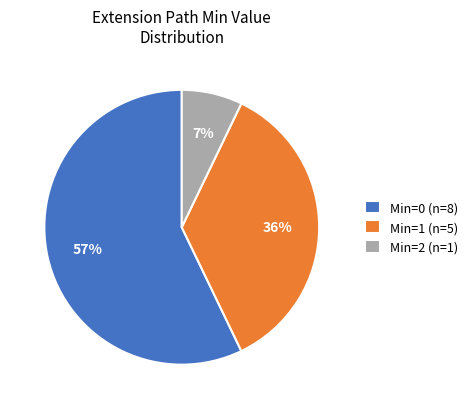

To the nearest percent, what percentage of the pie is Min=1 (n=5)?

36%